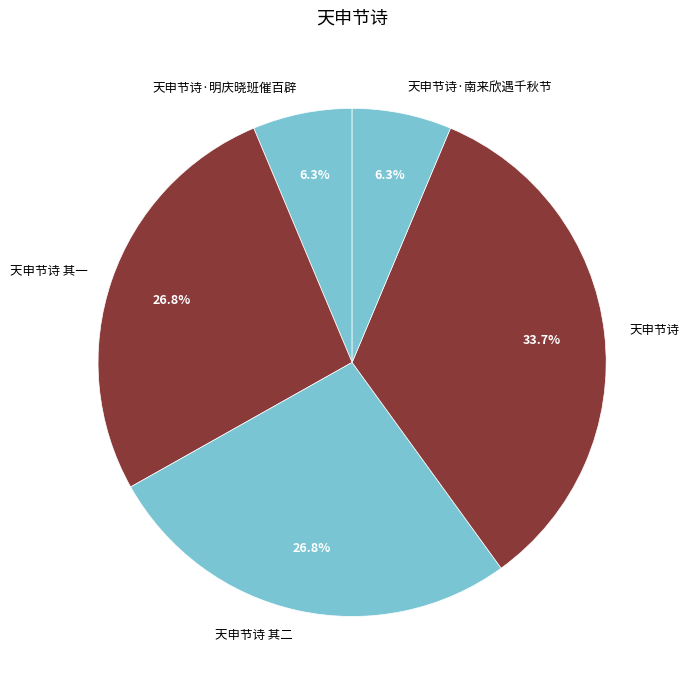

To the nearest percent, what is the average slice percentage?

20%